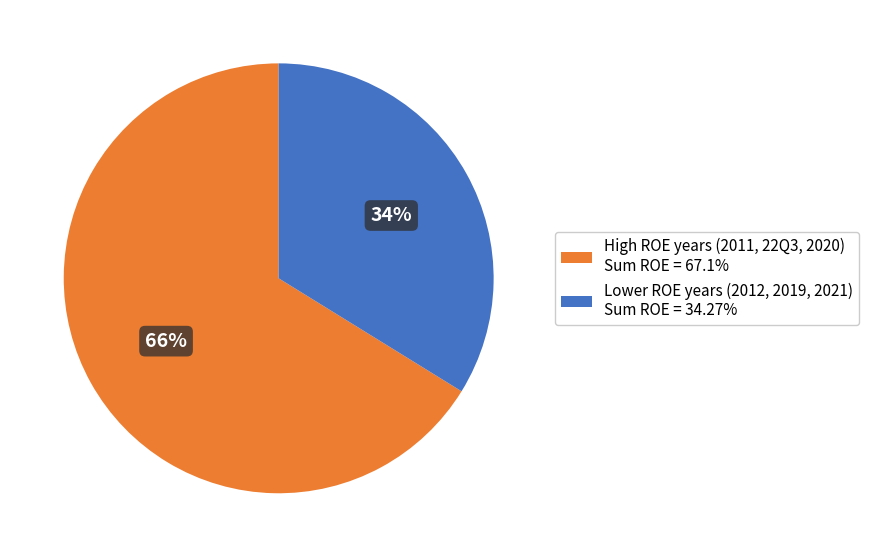

Combined, do High ROE years (2011, 22Q3, 2020) Sum ROE = 67.1% and Lower ROE years (2012, 2019, 2021) Sum ROE = 34.27% account for over 50%?

Yes